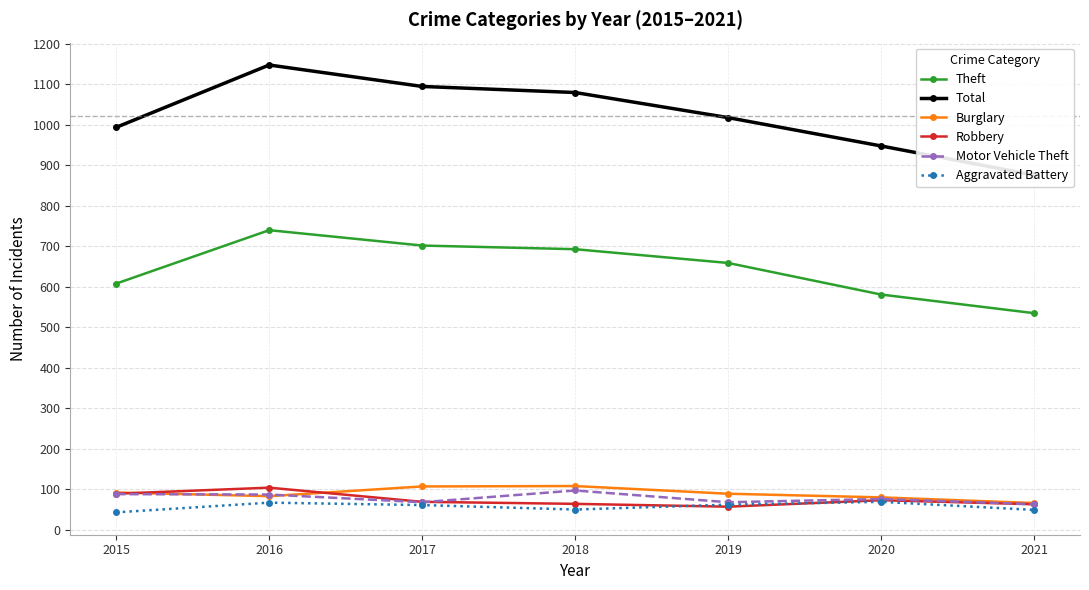

At which category does Total reach its first local peak?

2016